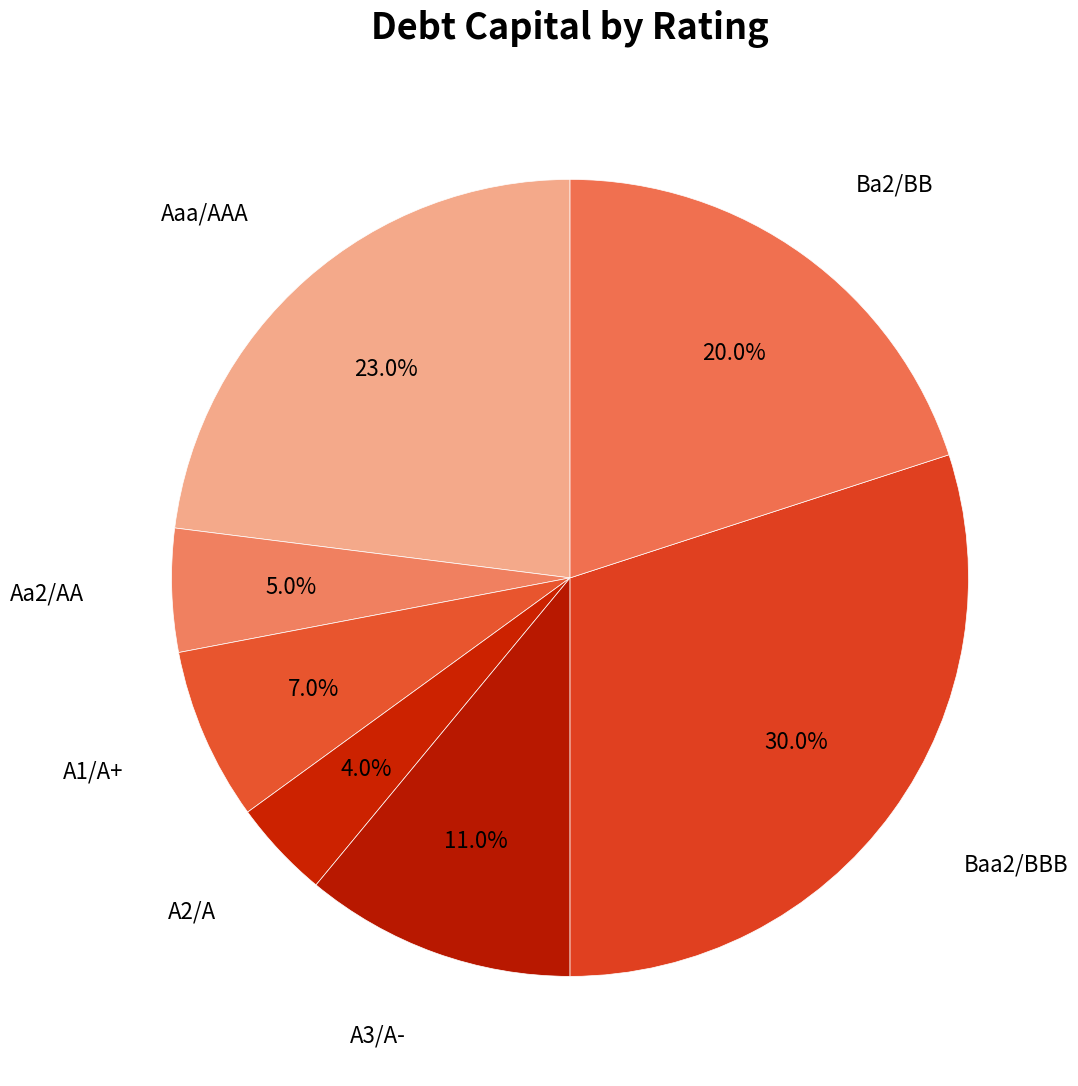

What percentage do Baa2/BBB and Aaa/AAA together represent?

53.0%